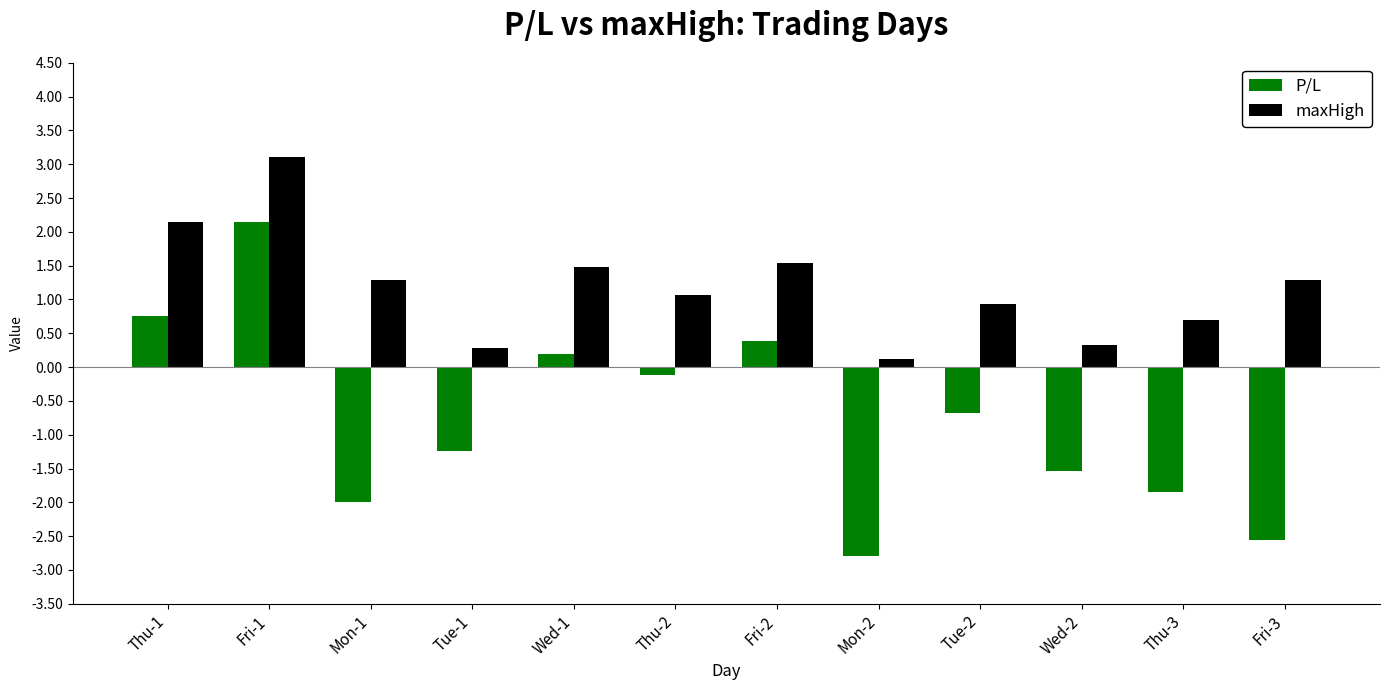

The value of P/L at Fri-3 is -3.8. True or false?

False